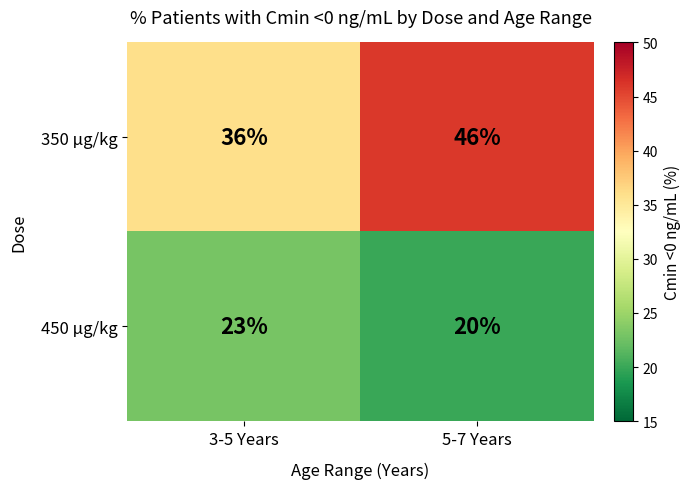

Between 3-5 Years and 5-7 Years, which series saw the biggest shift?

350 µg/kg